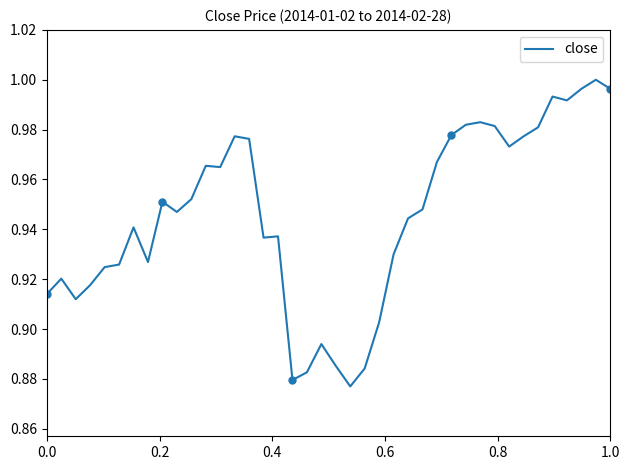

Is this an area chart (filled region under the line)?

No